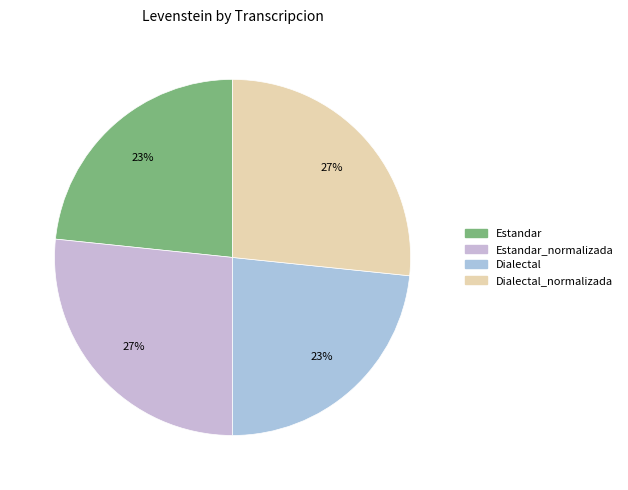

Count the number of slices in the pie.

4